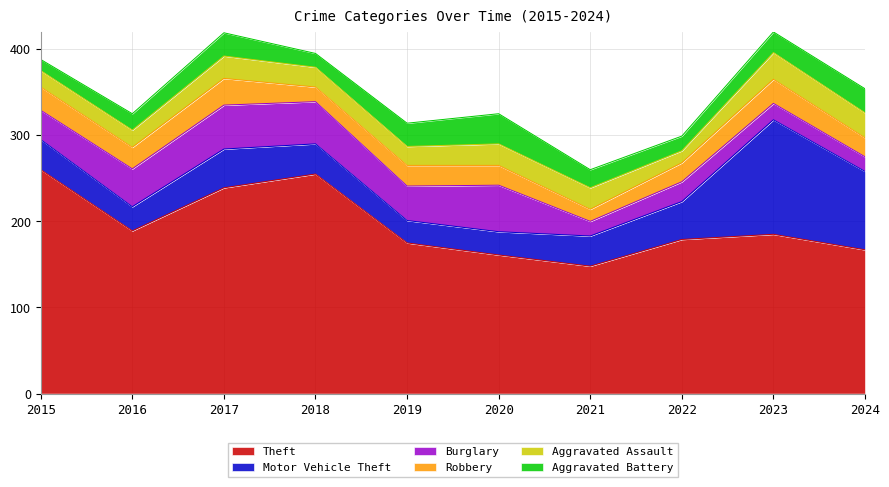

Does the chart display data point markers on the line(s)?

No